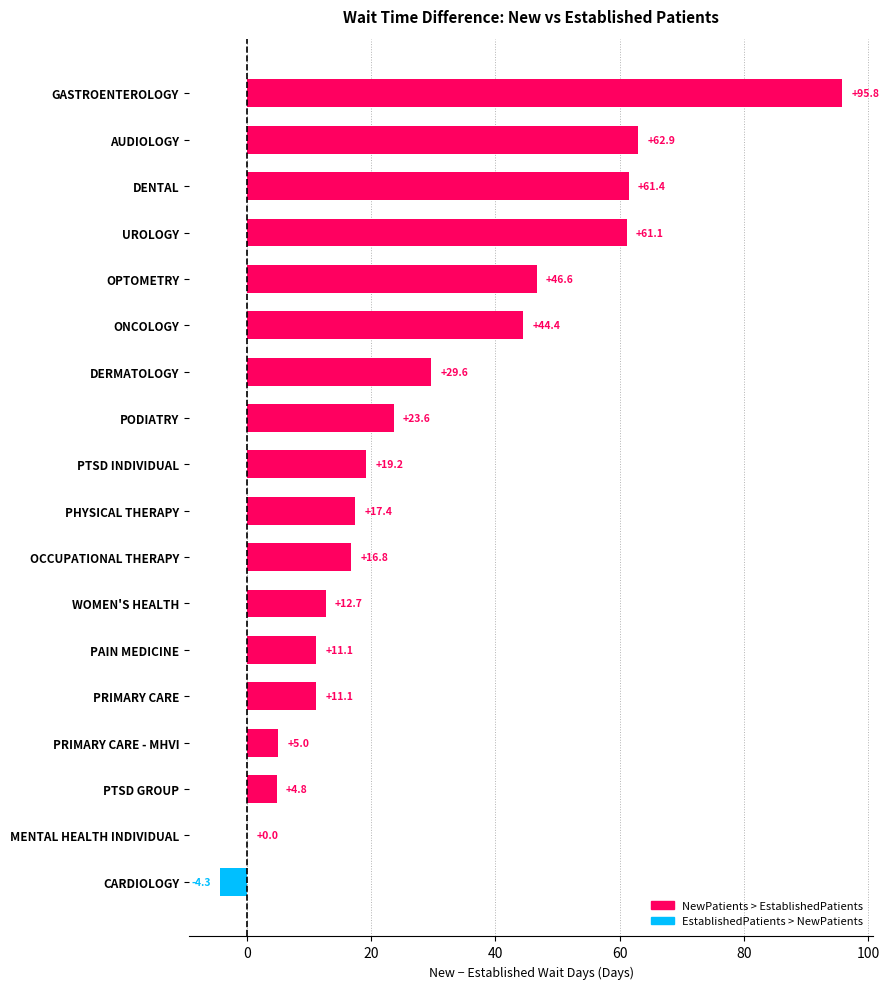

What is the sum of all values?

519.2